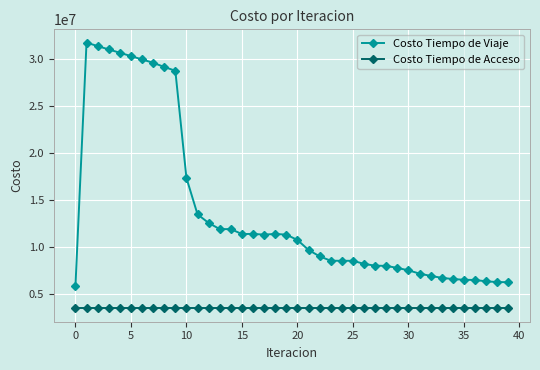

True or false: Costo Tiempo de Viaje and Costo Tiempo de Acceso cross at least once.

False